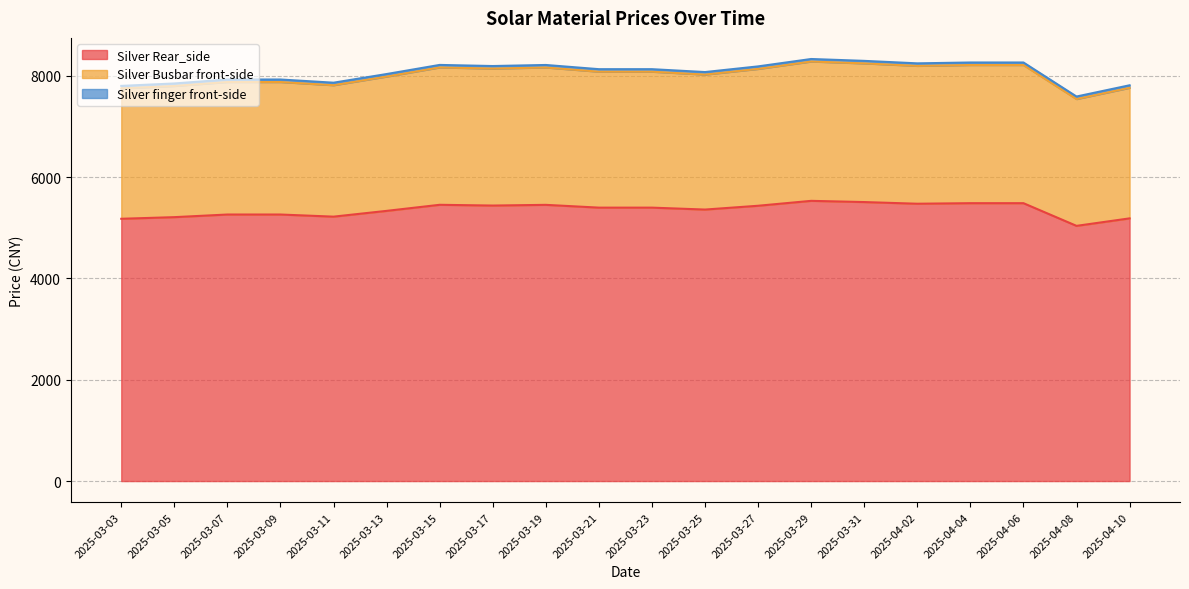

What is the average value of the Silver Rear_side series?

5357